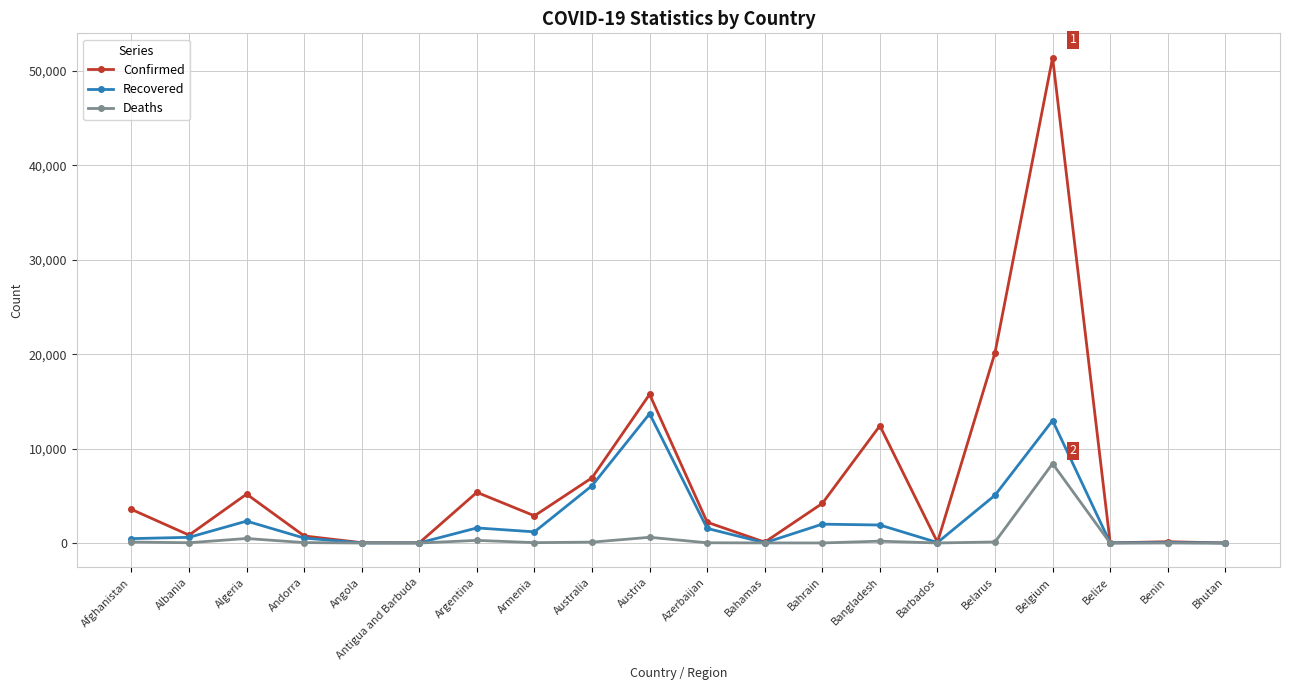

What is the sum of all Confirmed values?

132075